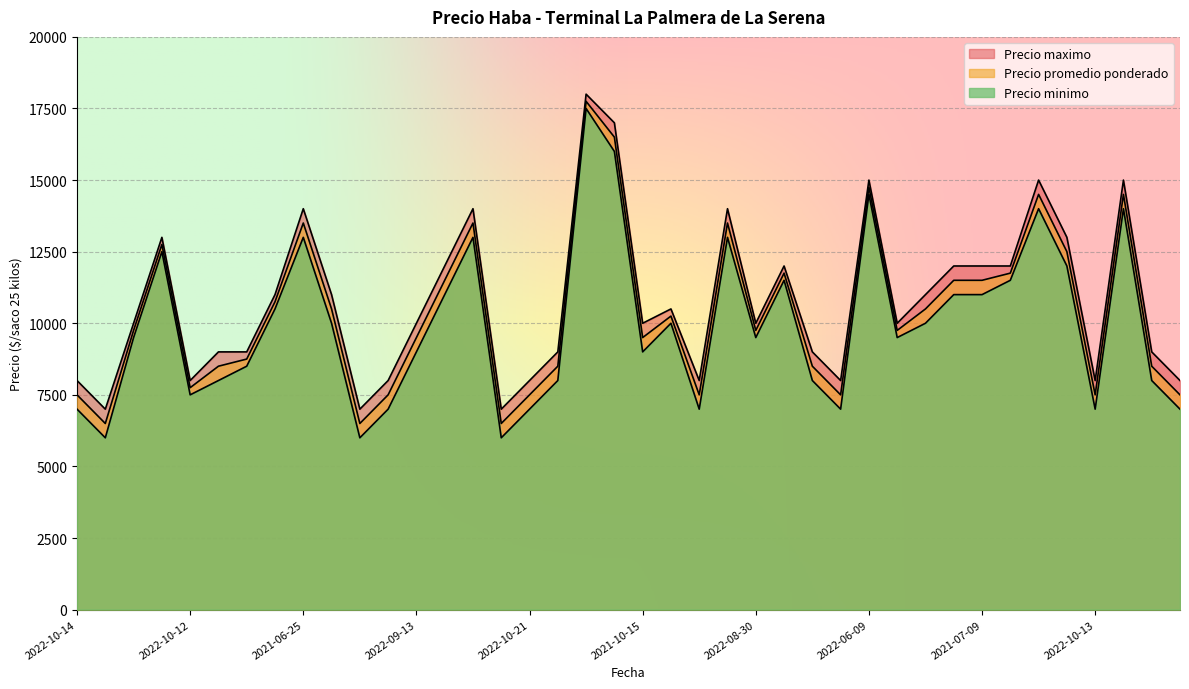

The value of Precio maximo at 2021-06-09 is 8609. True or false?

False